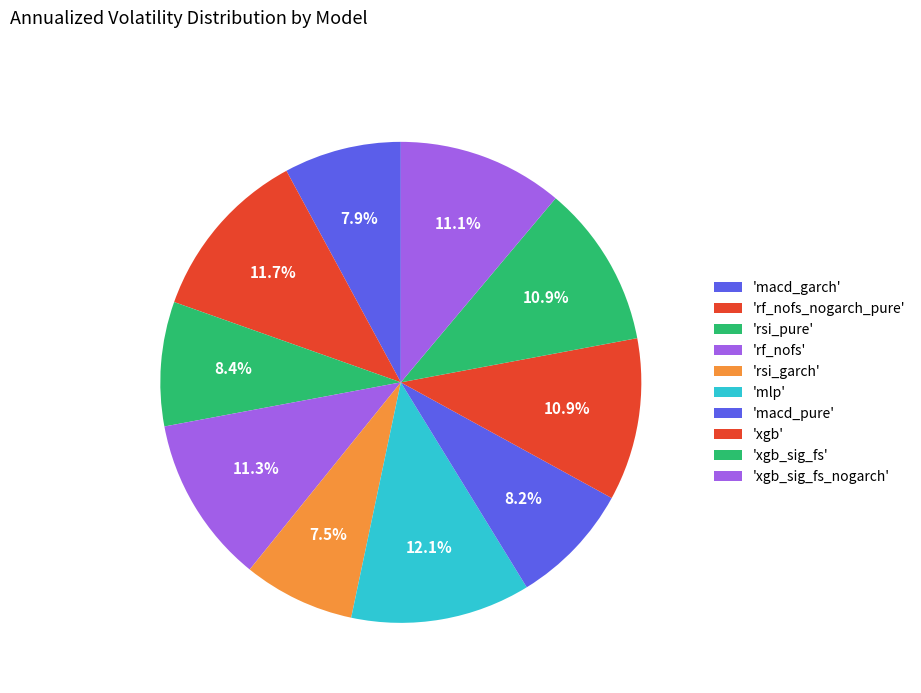

Count the number of slices in the pie.

10